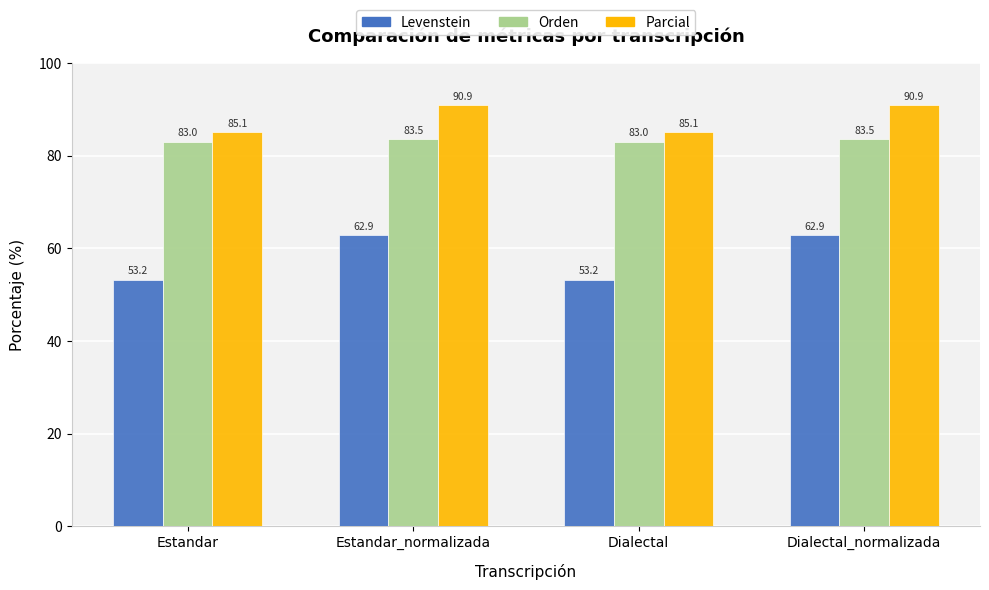

Where does the Levenstein series first go above 62?

Estandar_normalizada